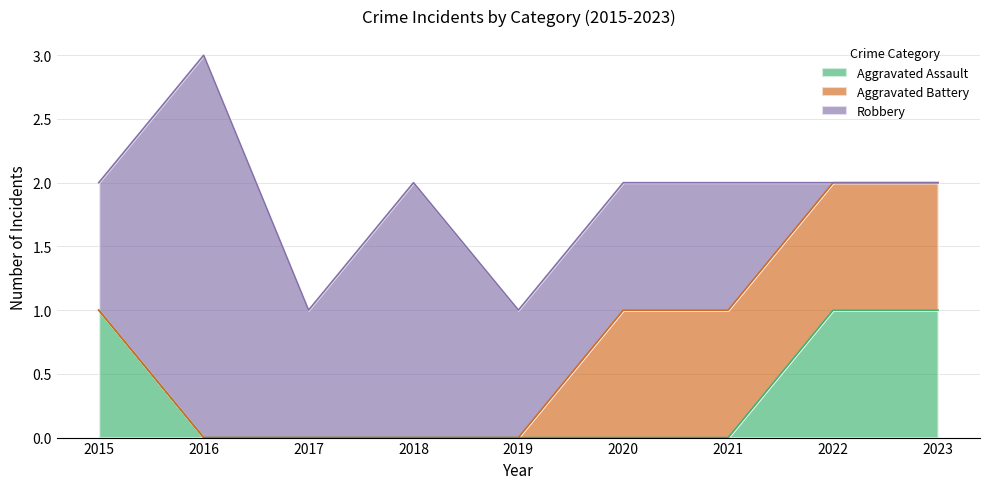

True or false: Aggravated Assault has more than 0 interior local peaks.

False